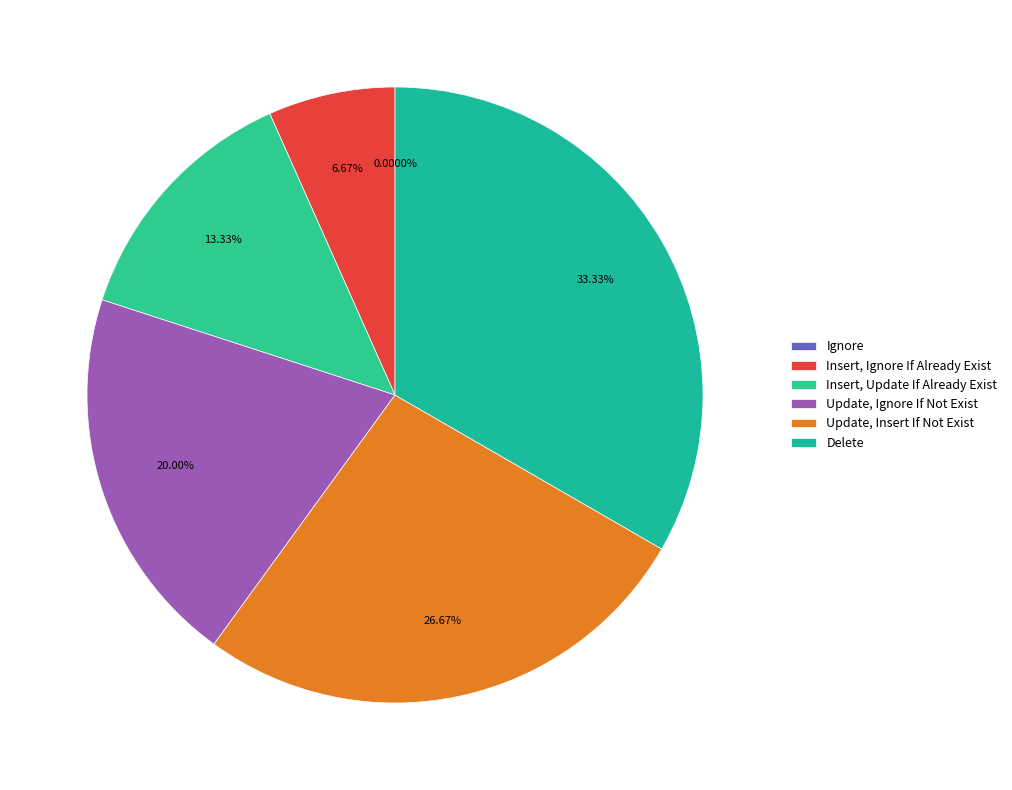

Is there any slice that represents more than half of the pie?

No